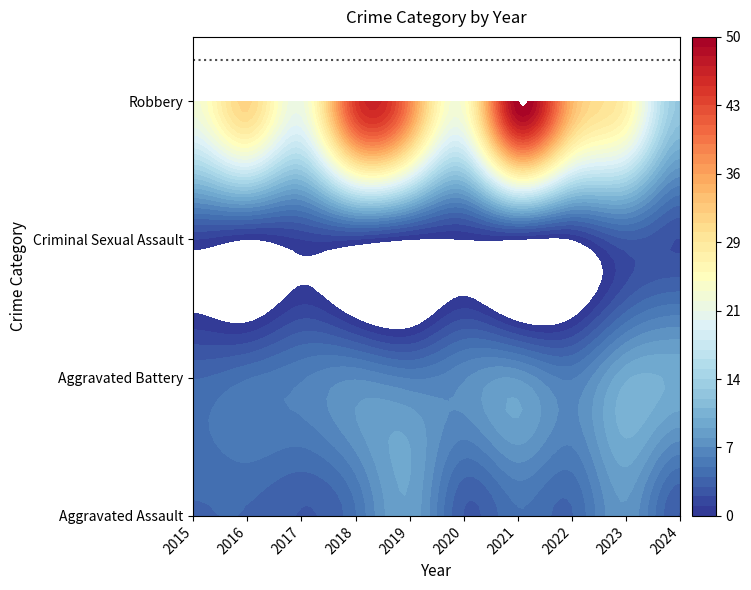

True or false: Aggravated Battery has a value of 10 at 2024.

True